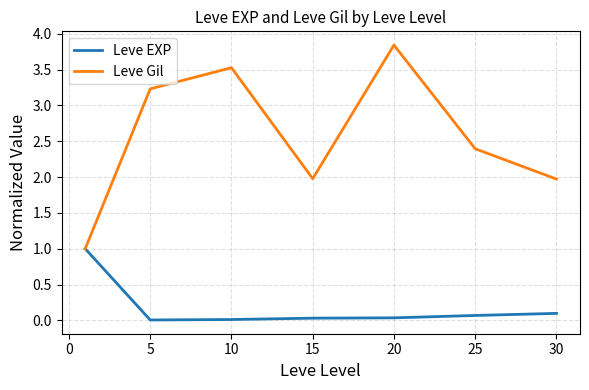

What is the maximum value for Leve EXP?

1.0